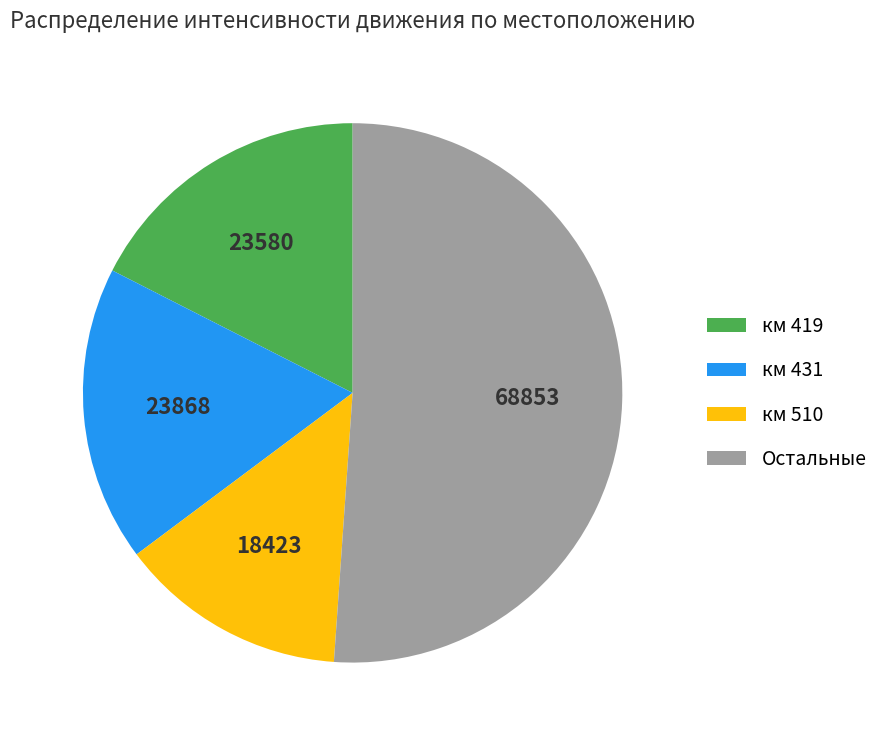

Do Остальные and км 419 together represent more than half of the pie?

Yes